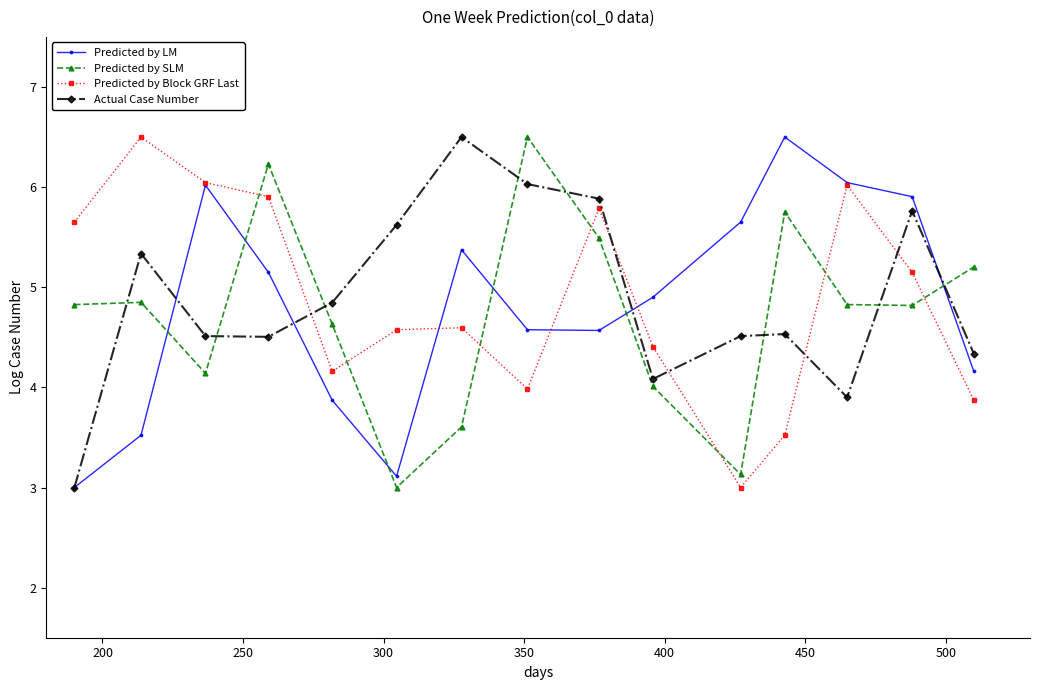

How many lines are shown in the chart?

4